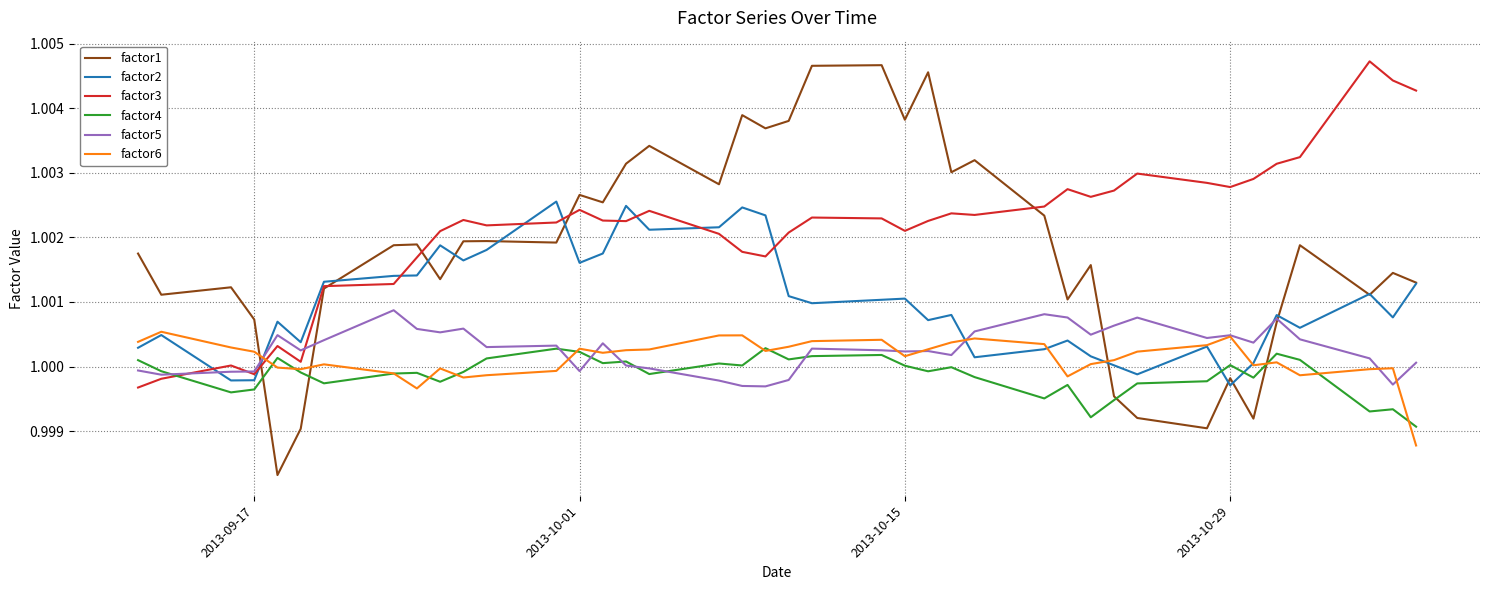

True or false: factor1 and factor3 intersect in this chart.

True